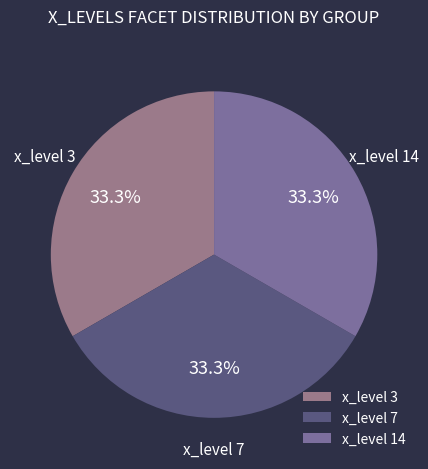

What is the ratio of the value at x_level 3 to the value at x_level 14?

1.0